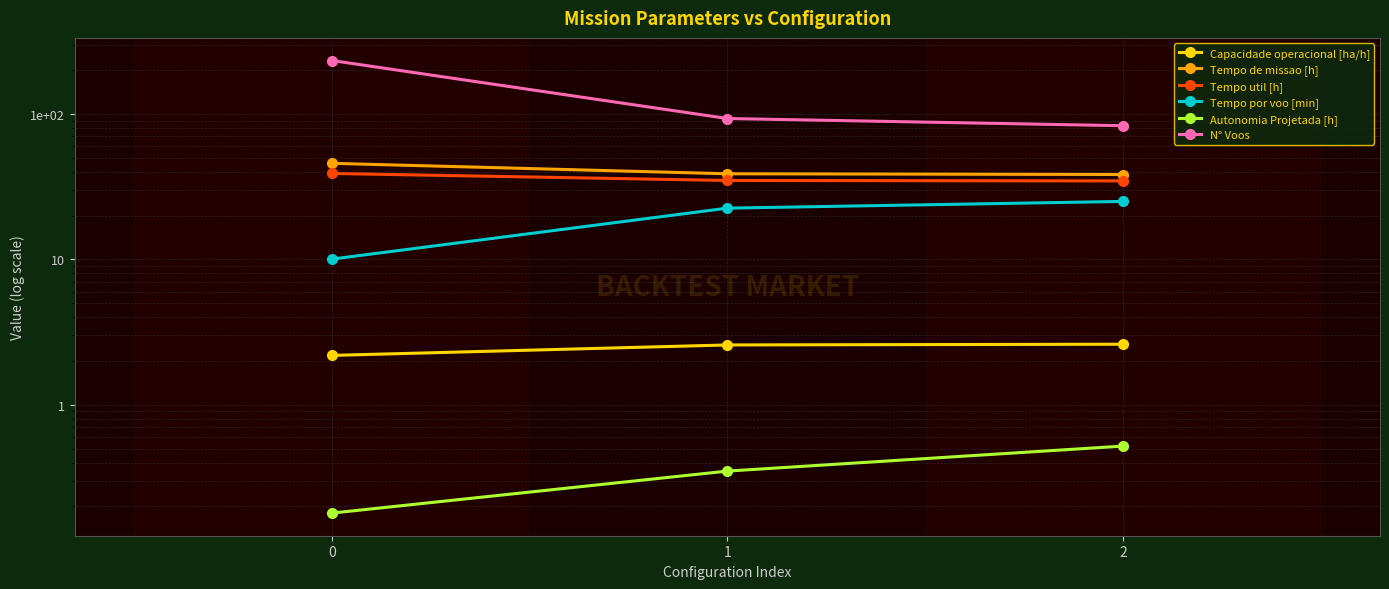

What are all the series names shown in the legend?

Capacidade operacional [ha/h], Tempo de missao [h], Tempo util [h], Tempo por voo [min], Autonomia Projetada [h], N° Voos